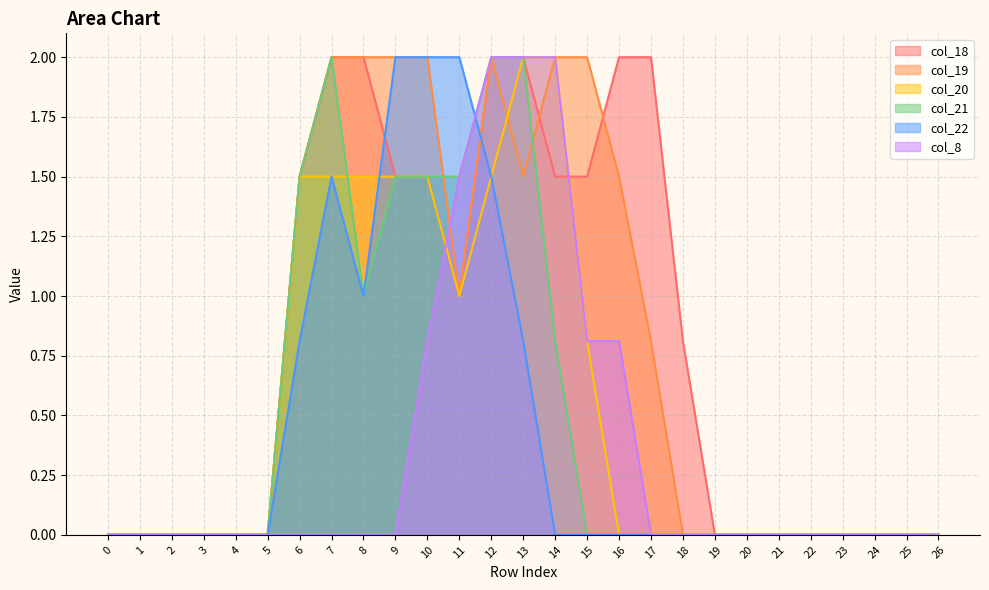

True or false: col_21 and col_18 intersect in this chart.

False